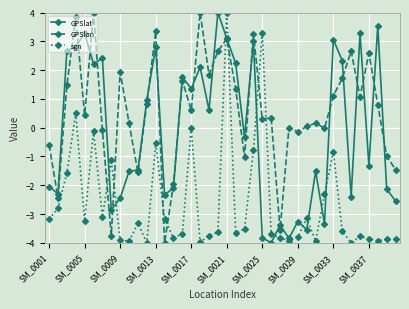

Count the number of categories in the chart.

40